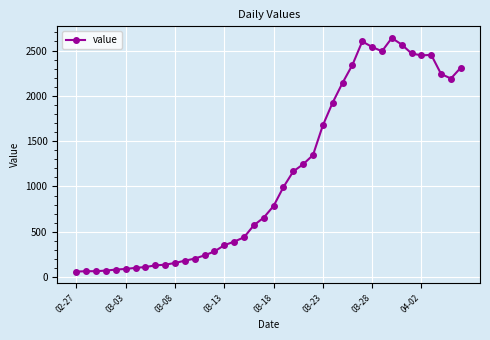

How many categories are shown in the chart?

40